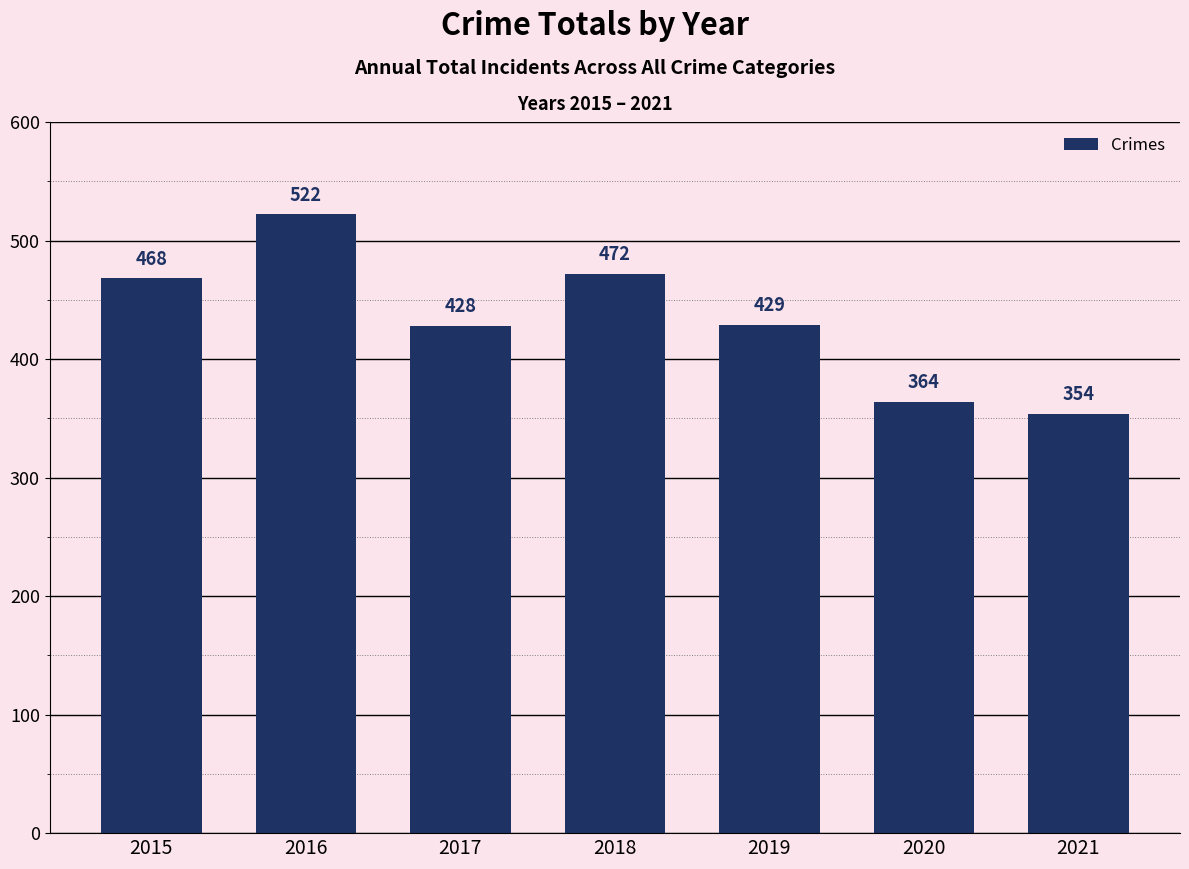

List the labels in order of value, smallest first.

2021, 2020, 2017, 2019, 2015, 2018, 2016